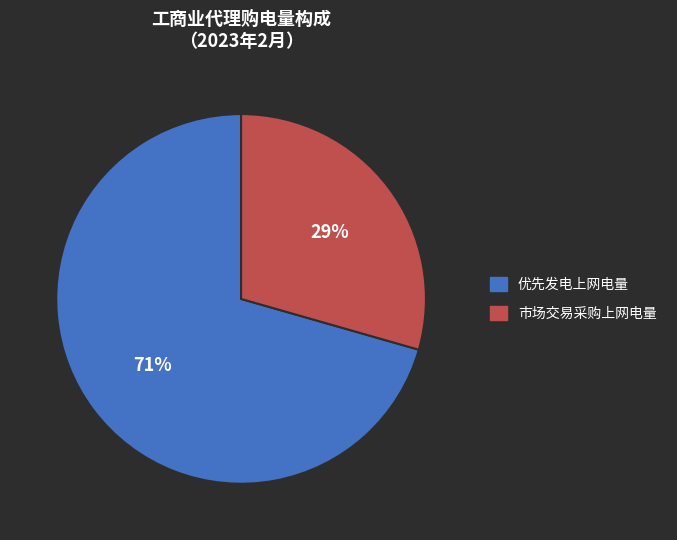

Count the number of slices in the pie.

2